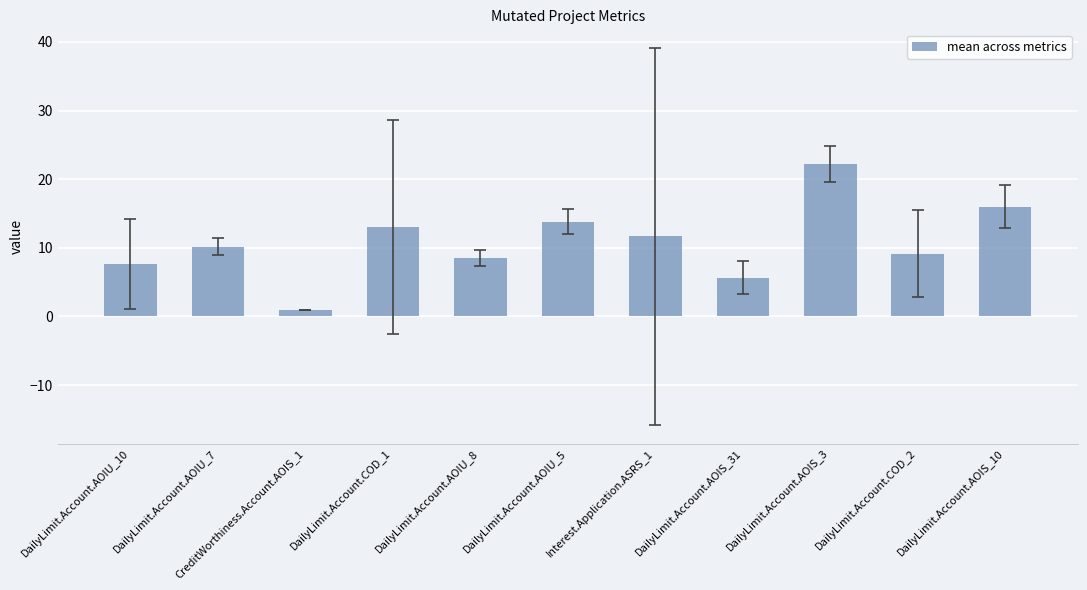

What is the label of the 4th bar from the left?

DailyLimit.Account.COD_1